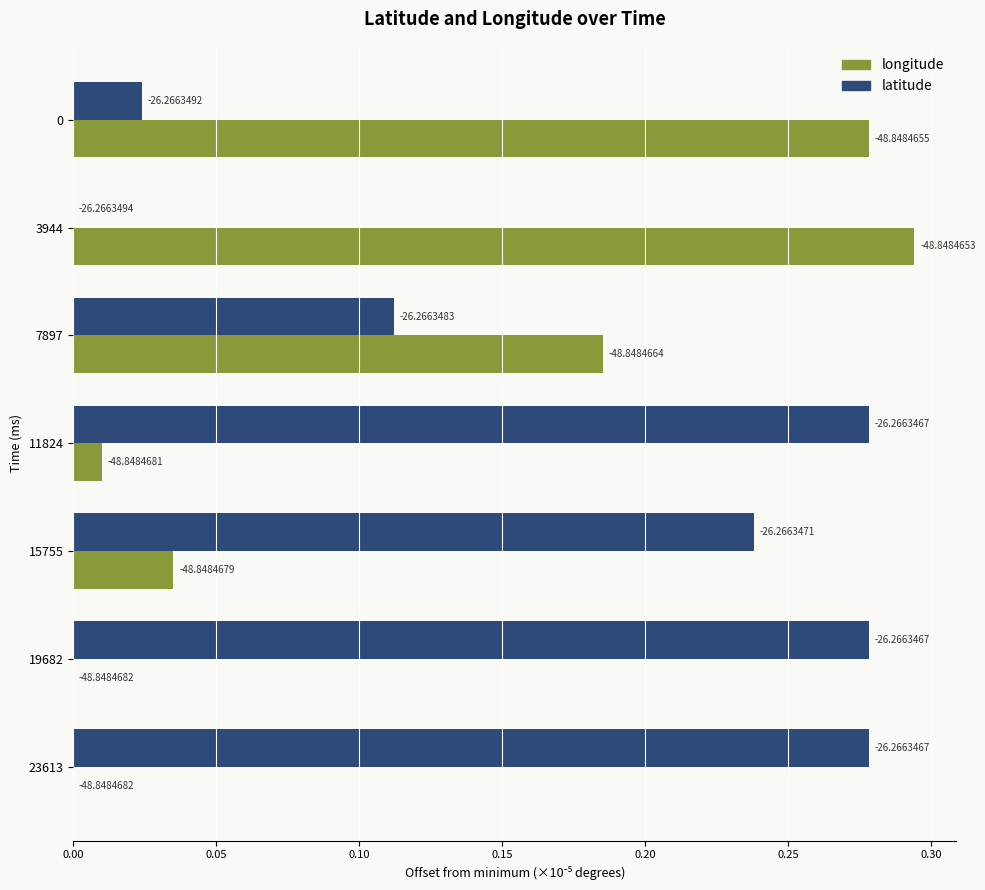

Reading left to right, list all the values displayed in this chart.

longitude: 0.3	0.3	0.2	0.0	0.0	0.0	0.0
latitude: 0.0	0.0	0.1	0.3	0.2	0.3	0.3